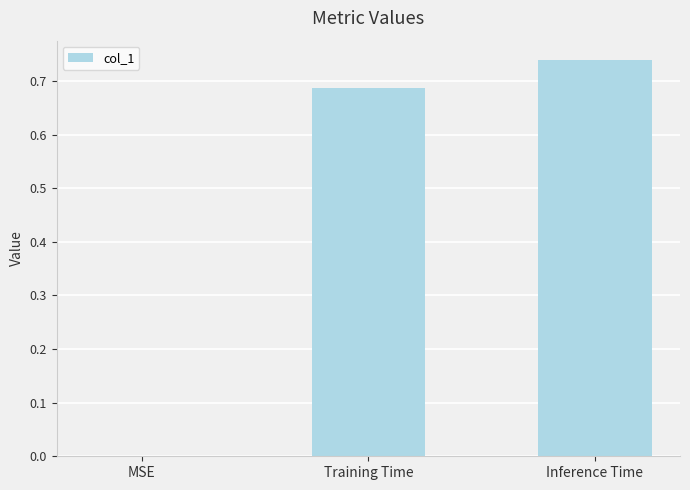

Which label corresponds to the largest value in the chart?

Inference Time